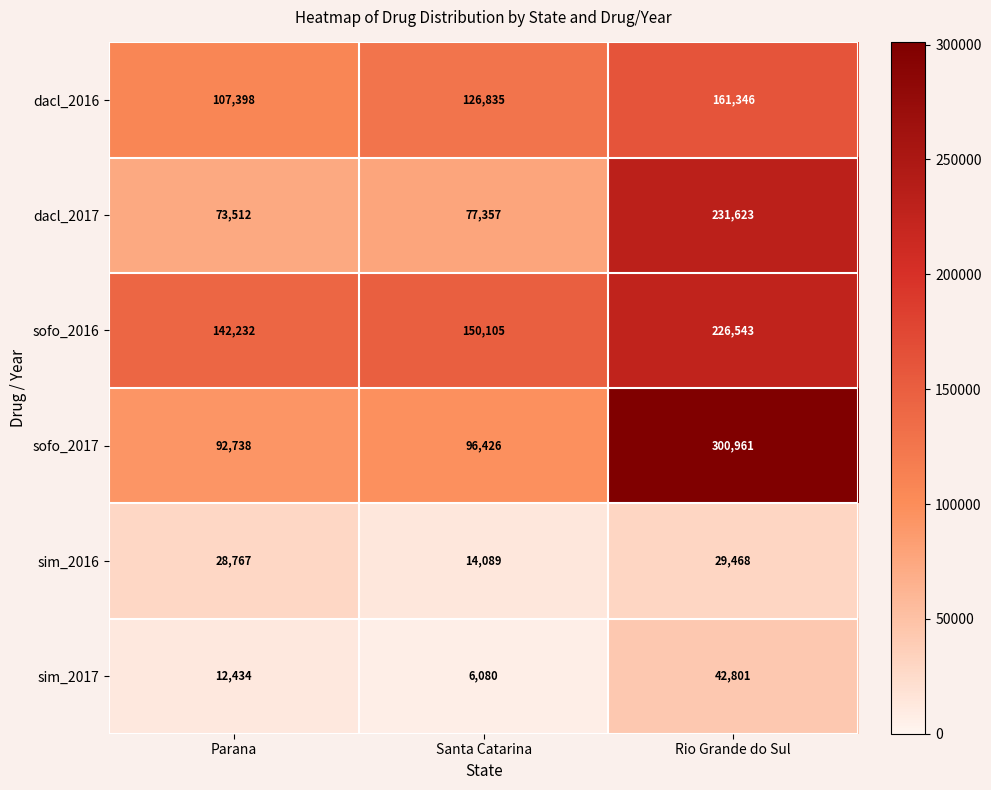

Where is sim_2016 nearest to the value 21778?

Parana